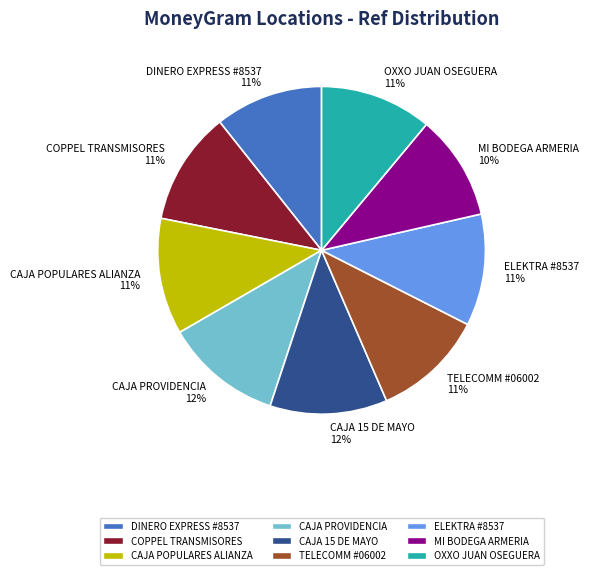

Is it true that OXXO JUAN OSEGUERA is 17% of the pie?

False